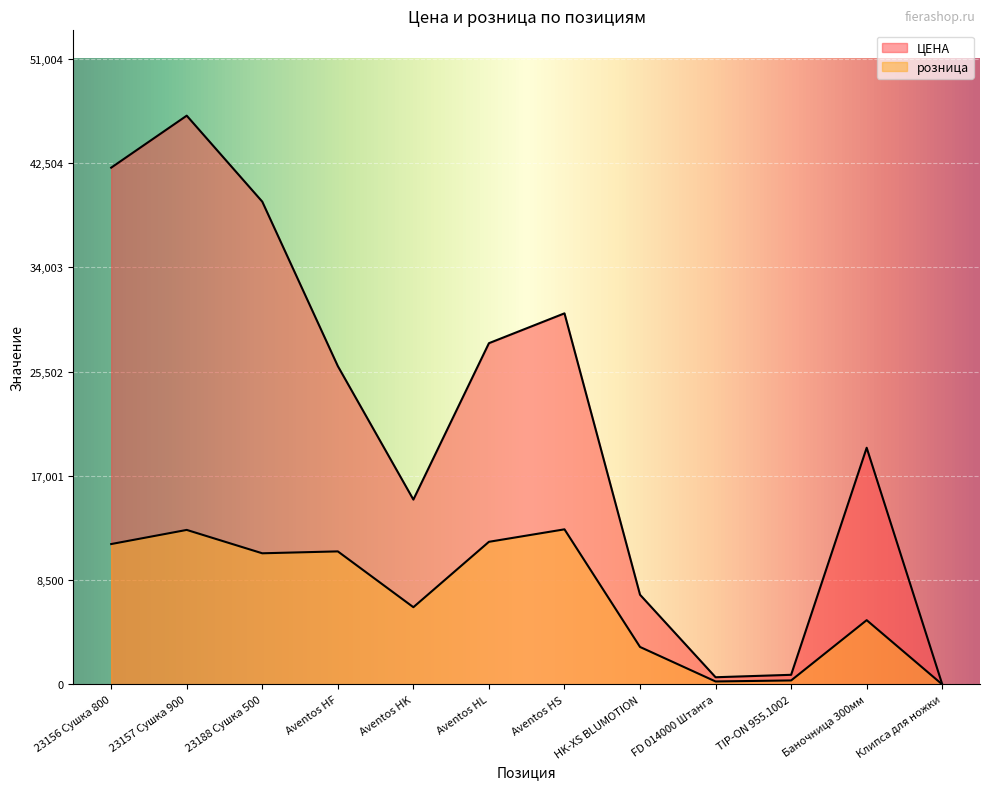

True or false: ЦЕНА and розница cross at least once.

False